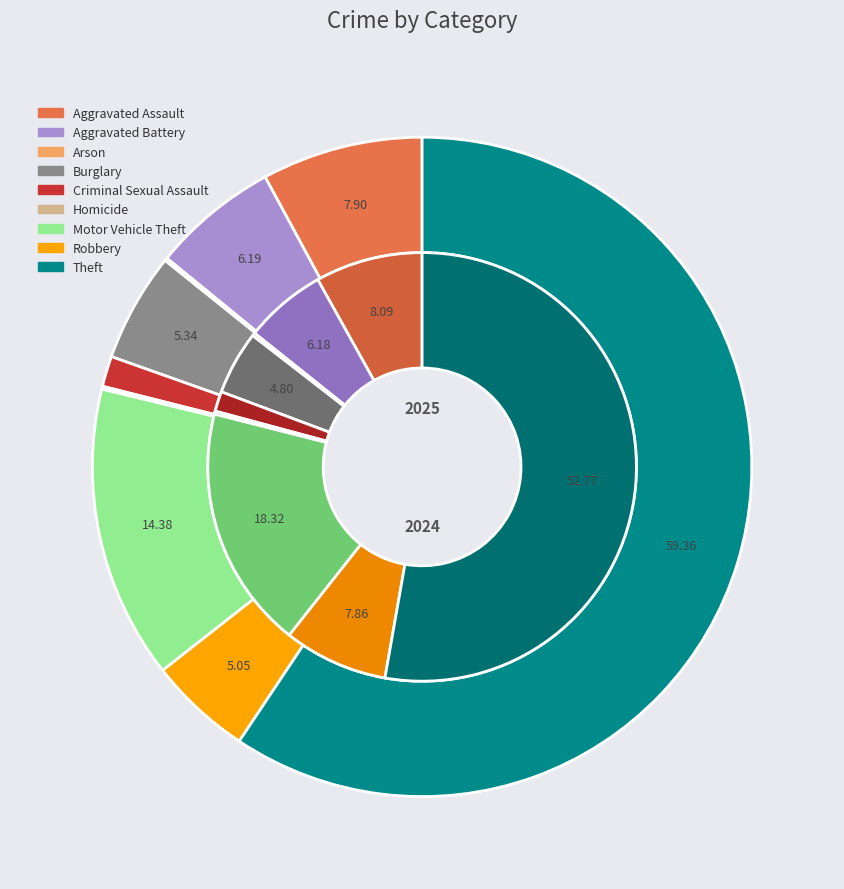

Which series has the largest range (max minus min)?

values_2024